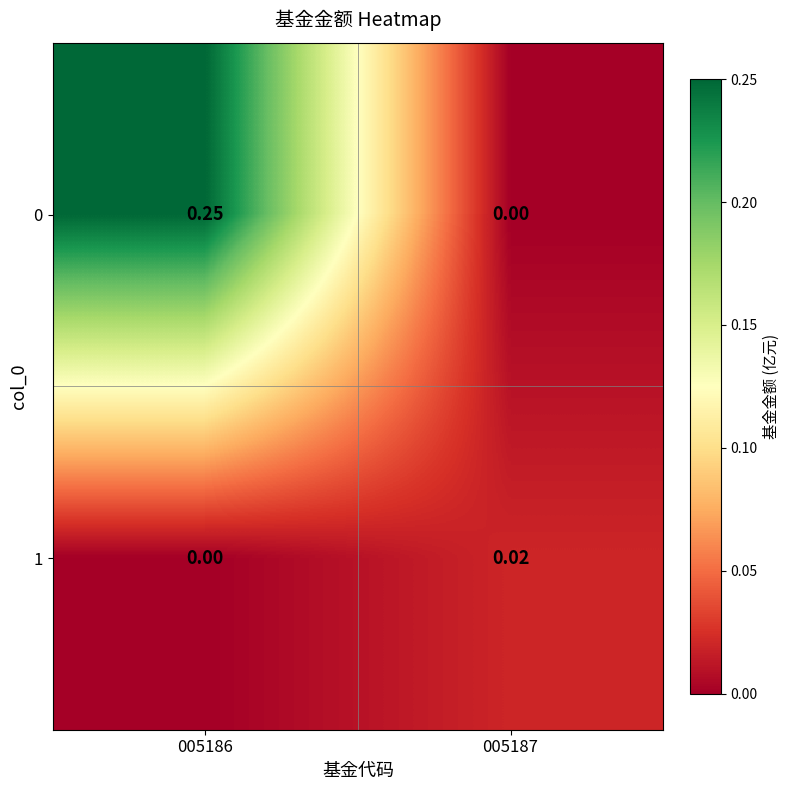

Is the value of 0 at 005186 greater than the value of 1 at 005186?

Yes